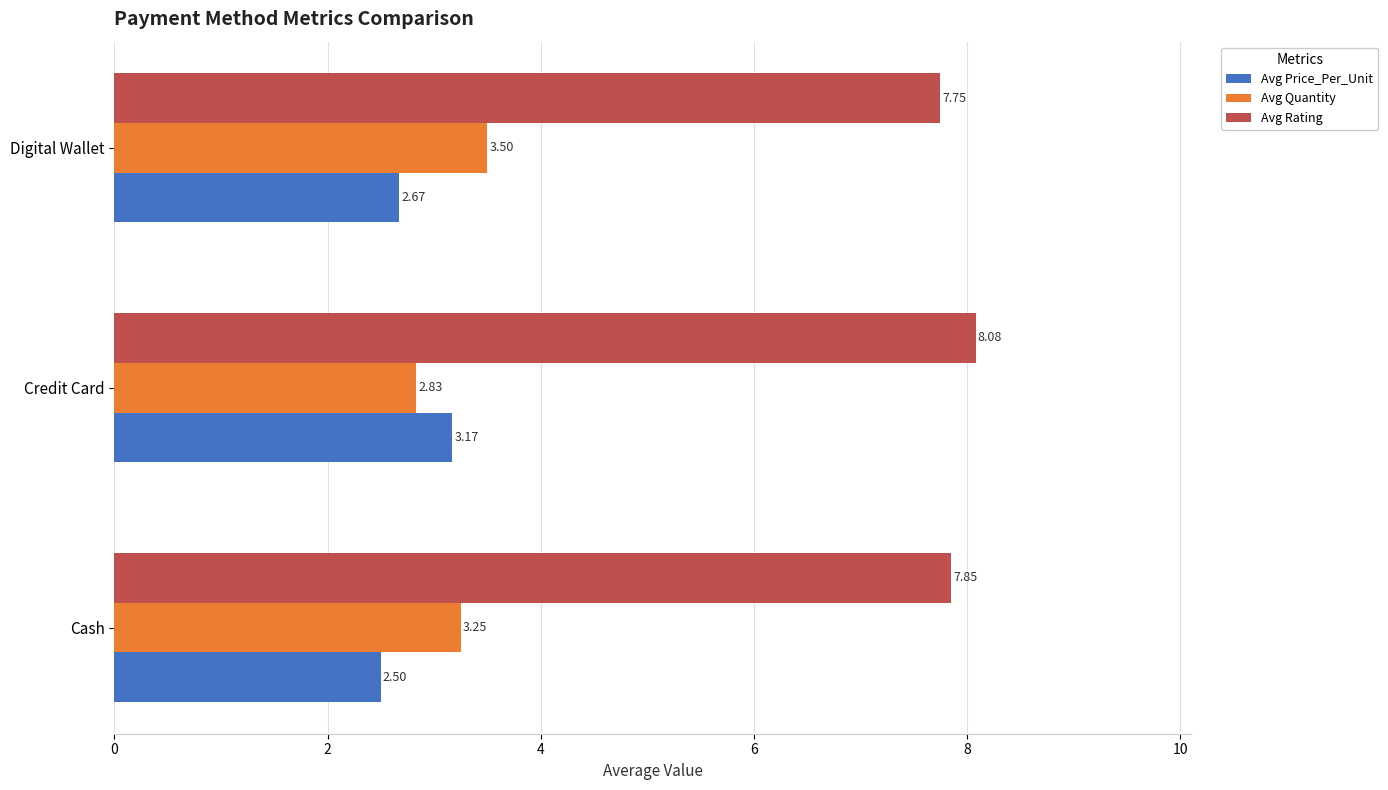

Count the Avg Quantity values in the range 2 to 3.

1